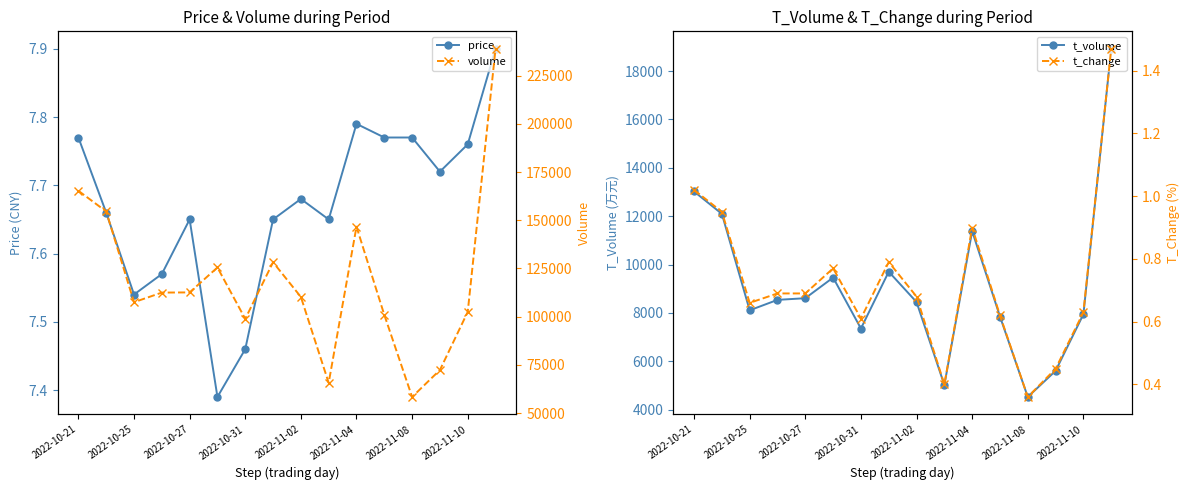

Where is the first local minimum for t_volume?

2022-10-25